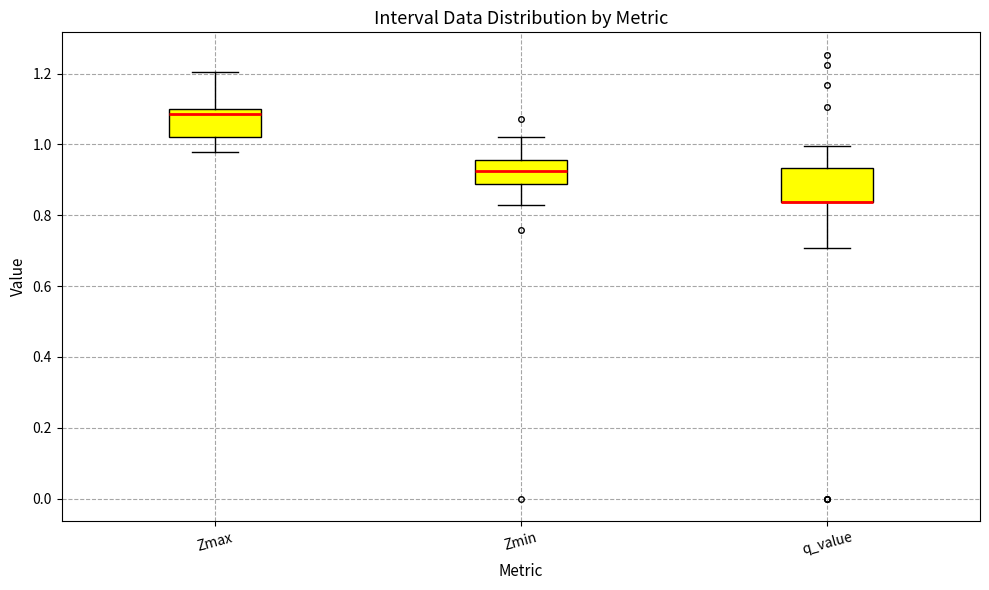

Reading left to right, read every box against the y-axis: the position of its median line, the range the box covers, and the ends of its whiskers. The values are not printed on the chart, so give them approximately, as read against the axis.

Zmax: median 1.08, box 1.02 to 1.10, whiskers 0.98 to 1.20
Zmin: median 0.92, box 0.88 to 0.96, whiskers 0.82 to 1.02
q_value: median 0.84 (drawn on the box's lower edge), box 0.84 to 0.94, whiskers 0.70 to 1.00